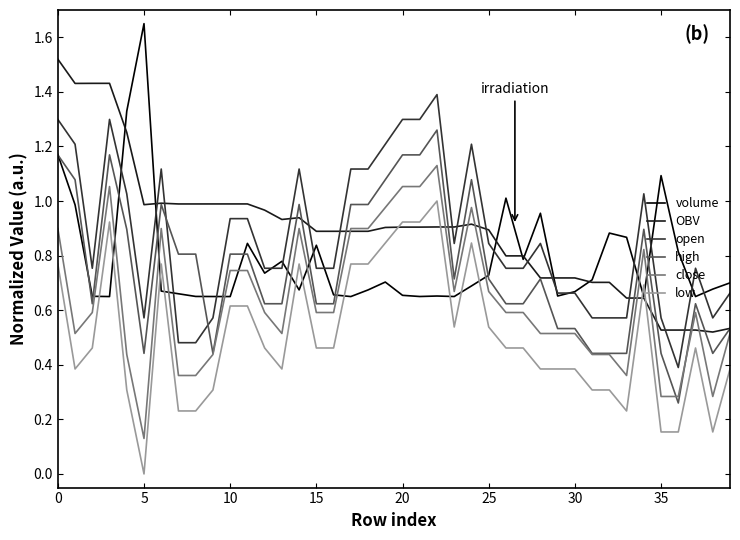

True or false: low and close intersect in this chart.

False